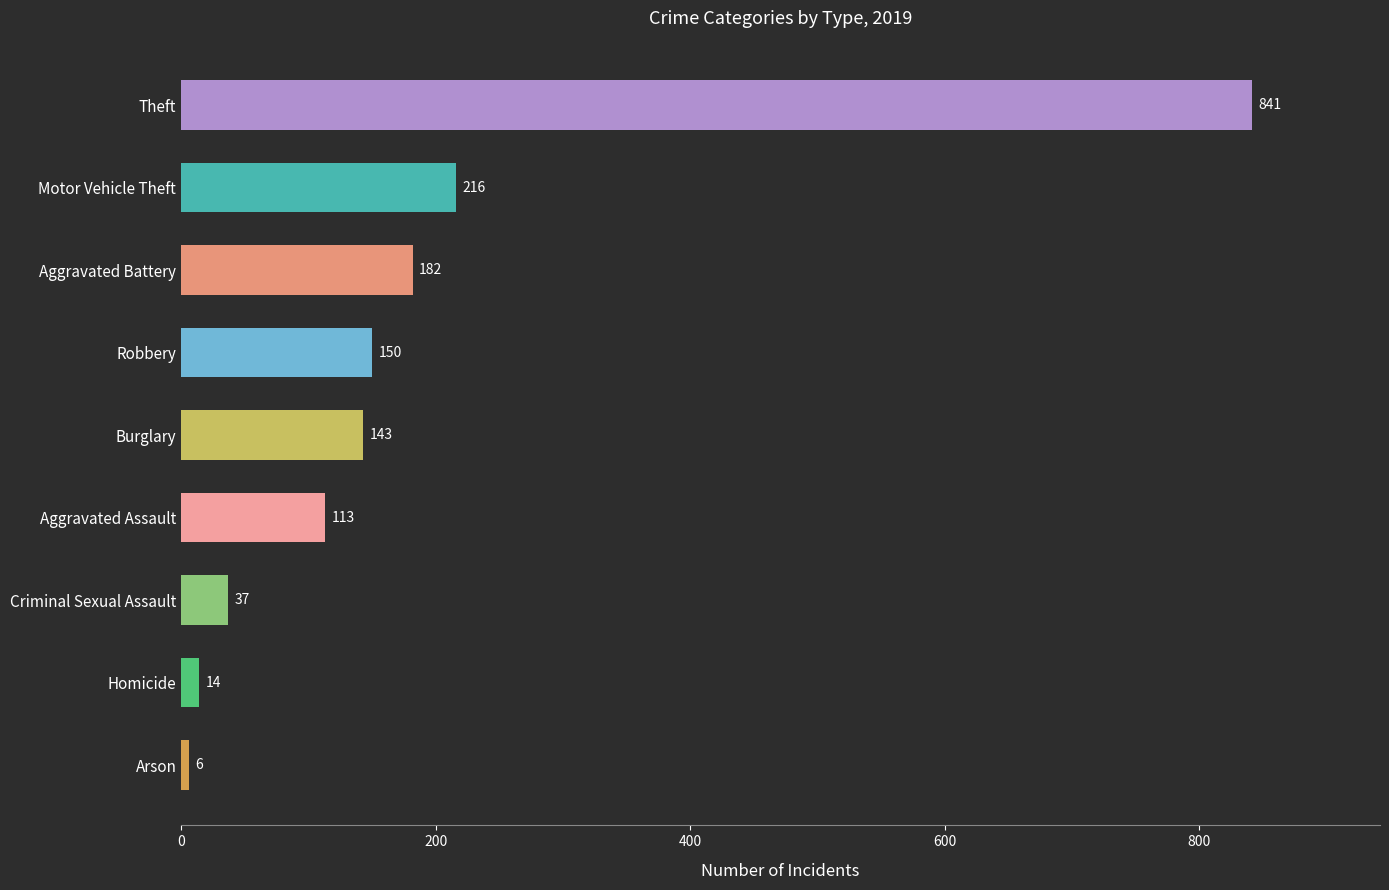

Where is the data nearest to the value 423?

Motor Vehicle Theft